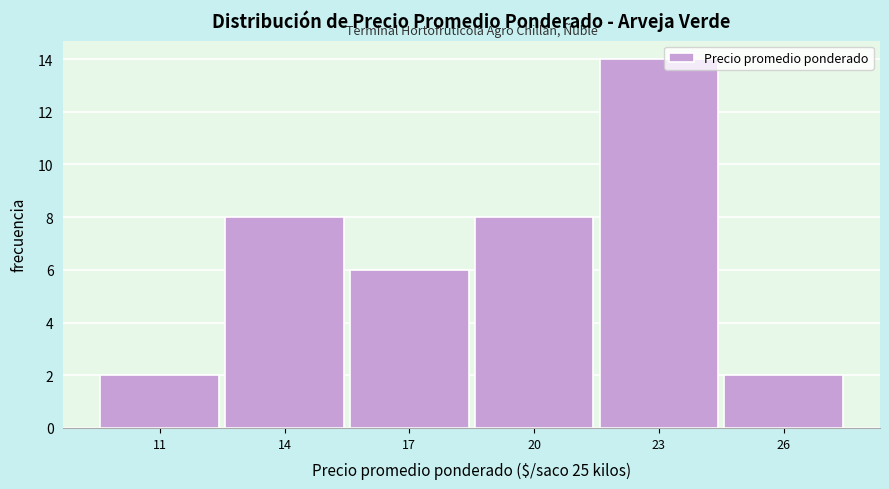

Reading left to right, extract all data points from this chart.

2	8	6	8	14	2